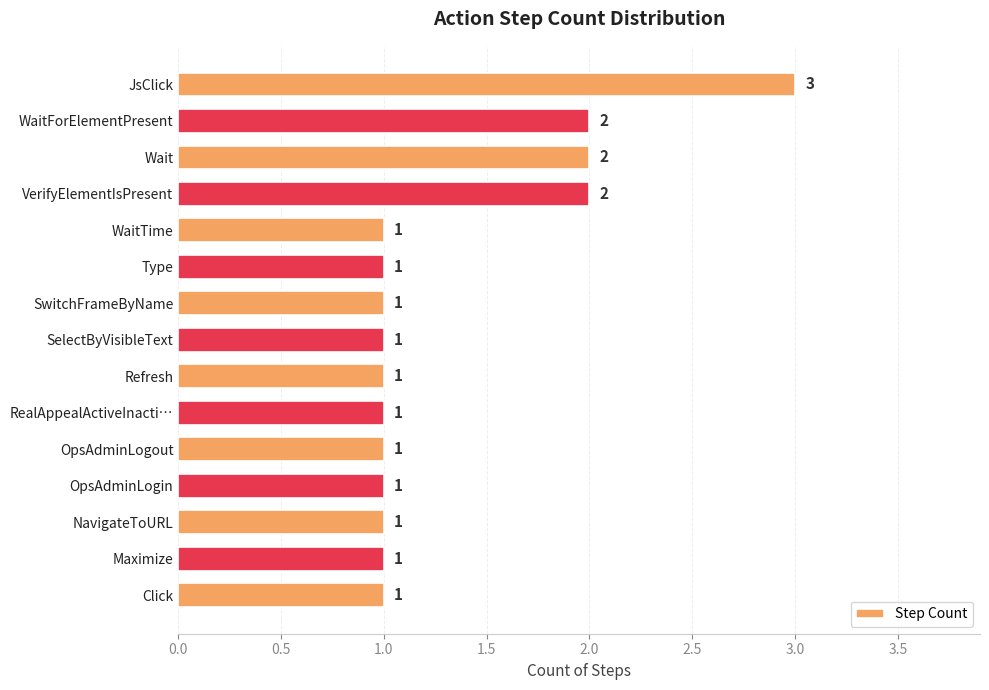

Is it true that the value at WaitTime is 2?

False